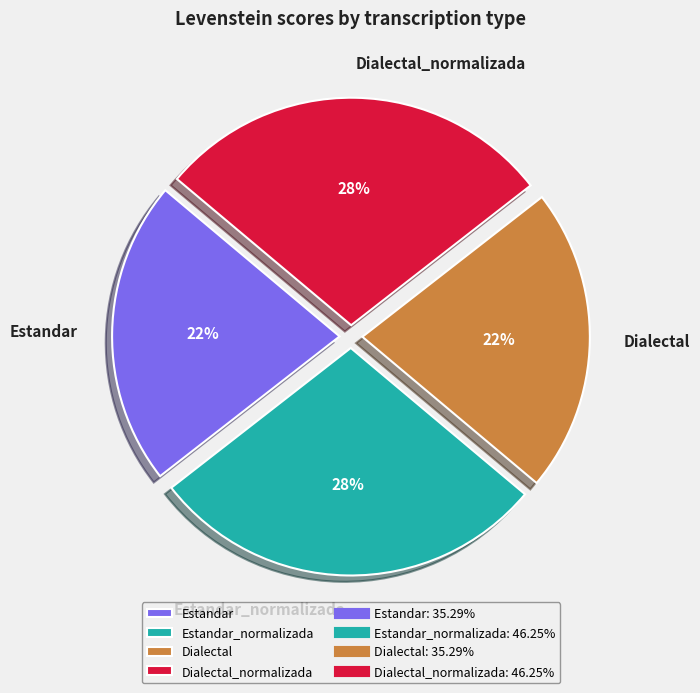

To the nearest percent, what is the average slice percentage?

25%